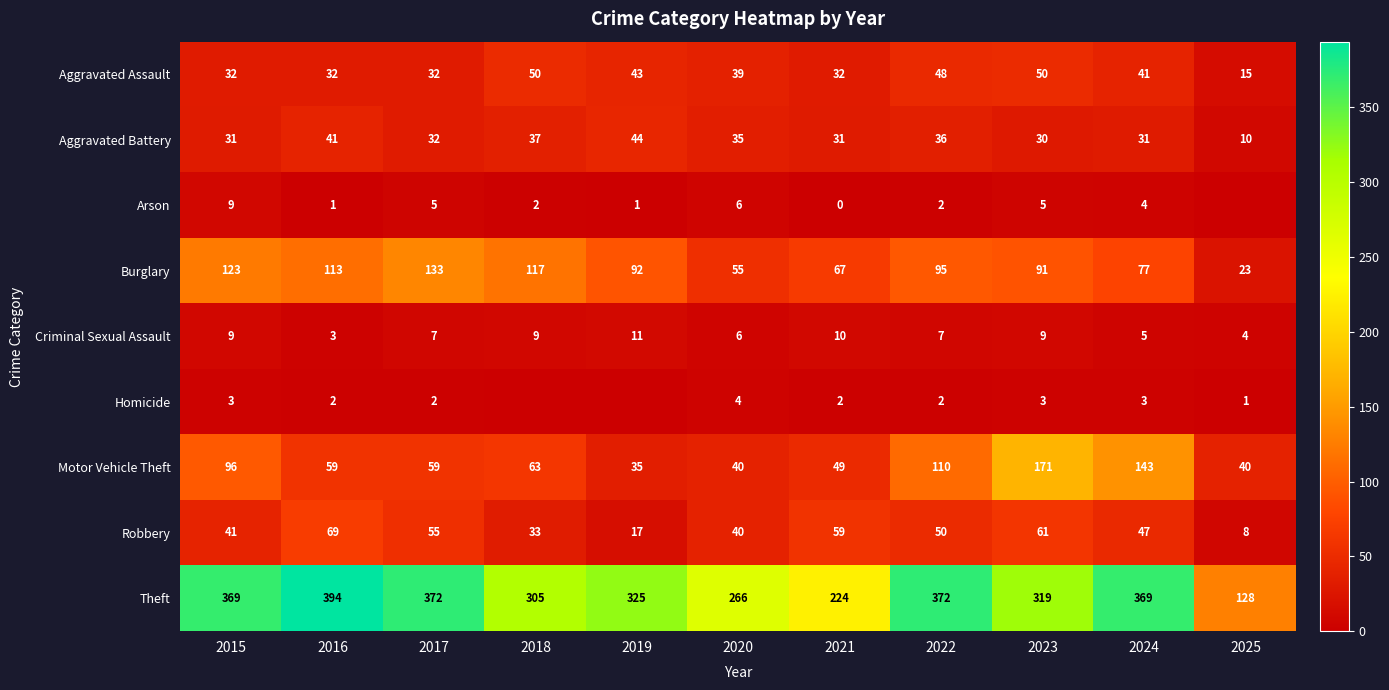

What is the maximum value shown in the chart?

394